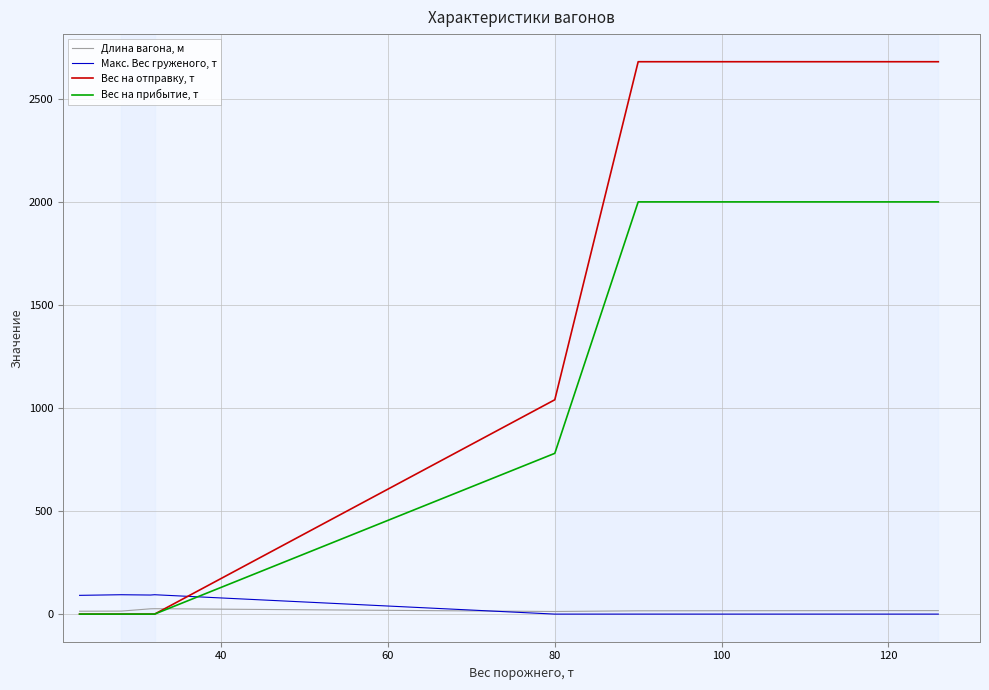

Is this an area chart (filled region under the line)?

No